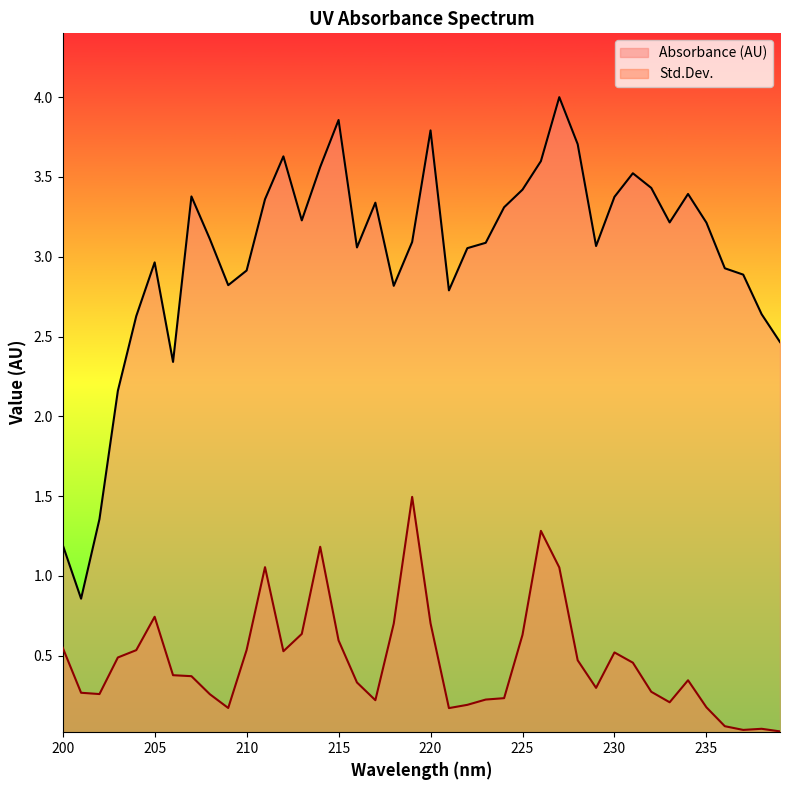

List the series in order of their peak value, lowest first.

Std.Dev., Absorbance (AU)